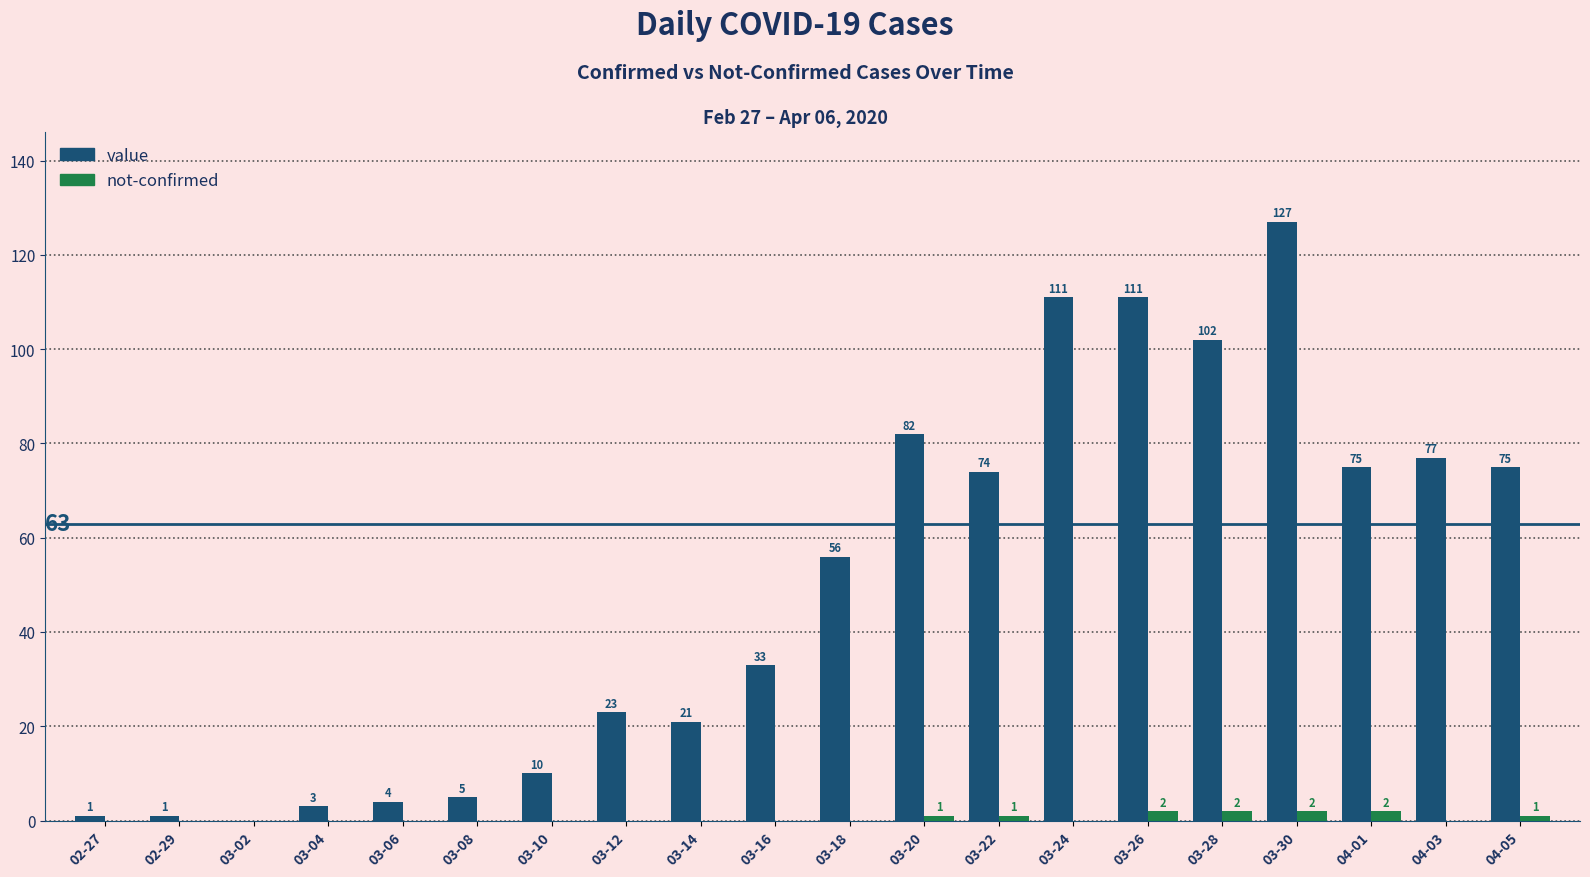

At which category is the sum across all series the highest?

03-30